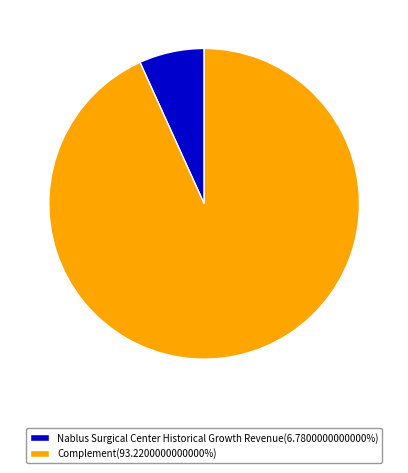

Does any single category account for the majority?

Yes